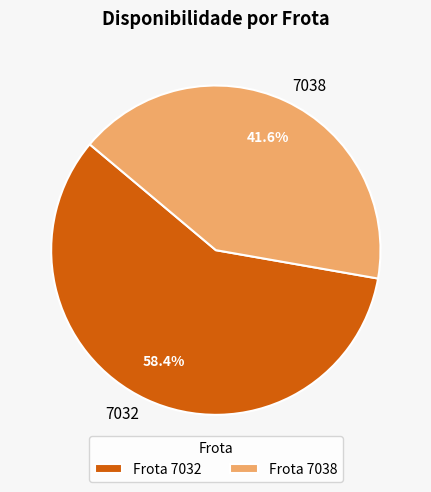

The 7032 slice represents 58% of the pie. True or false?

True